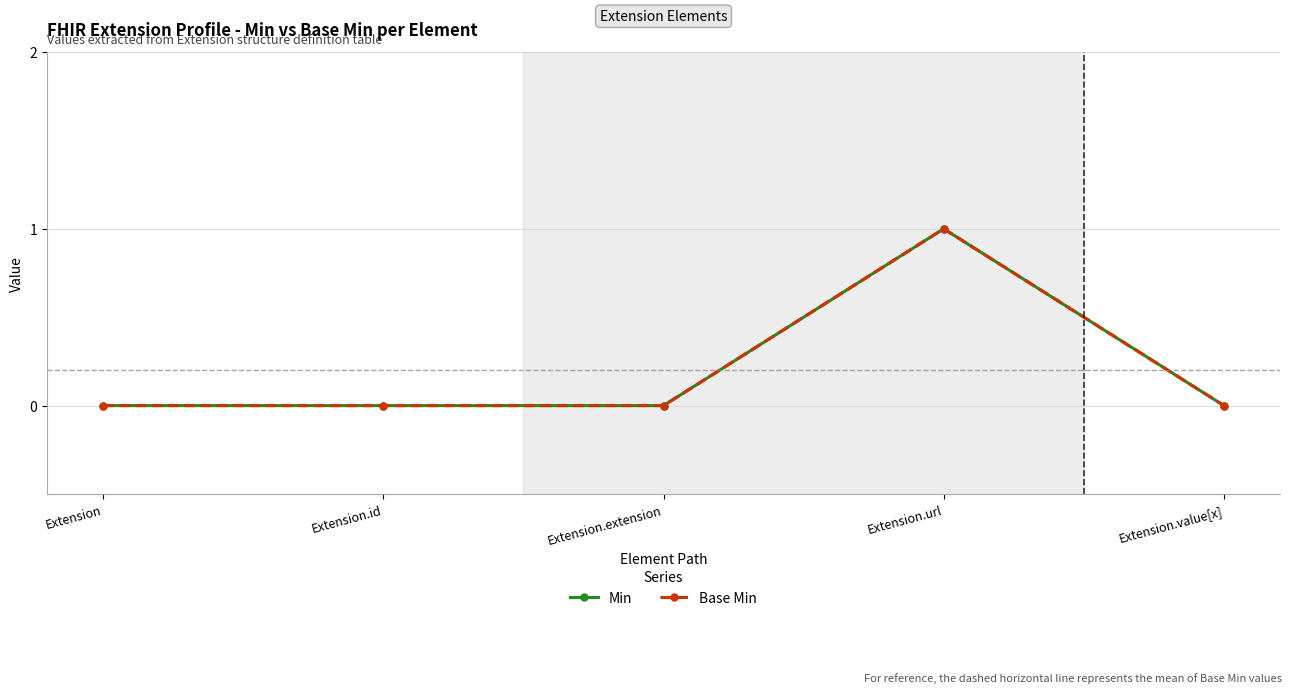

How many lines are shown in the chart?

2